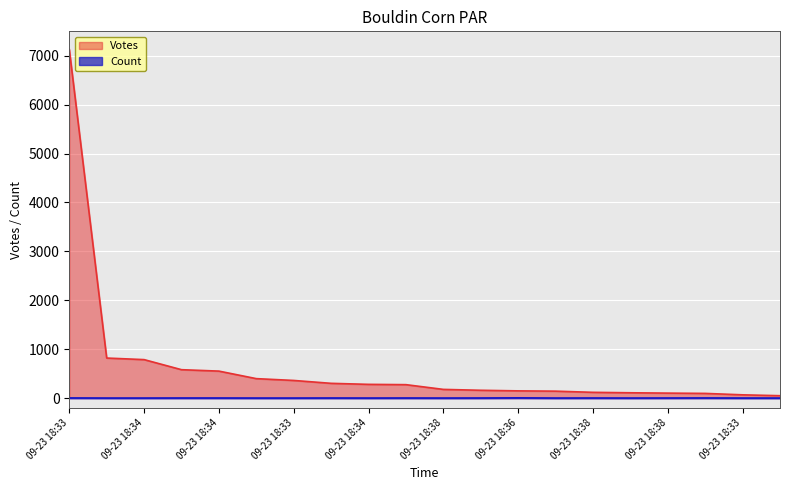

How many values in the Votes series exceed 275?

9